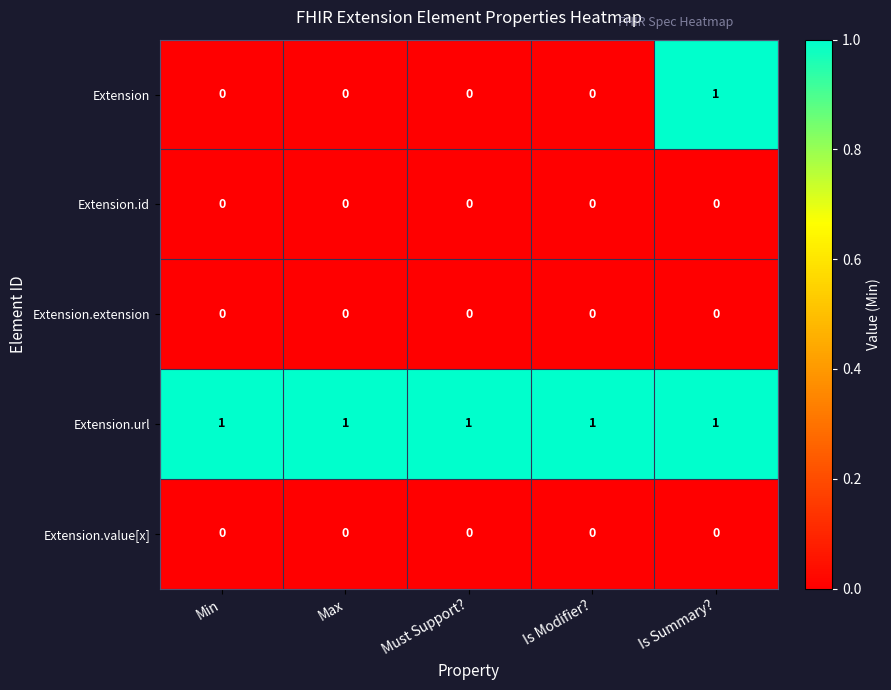

Reading left to right, extract all data points from this chart.

Extension: 0	0	0	0	1
Extension.id: 0	0	0	0	0
Extension.extension: 0	0	0	0	0
Extension.url: 1	1	1	1	1
Extension.value[x]: 0	0	0	0	0